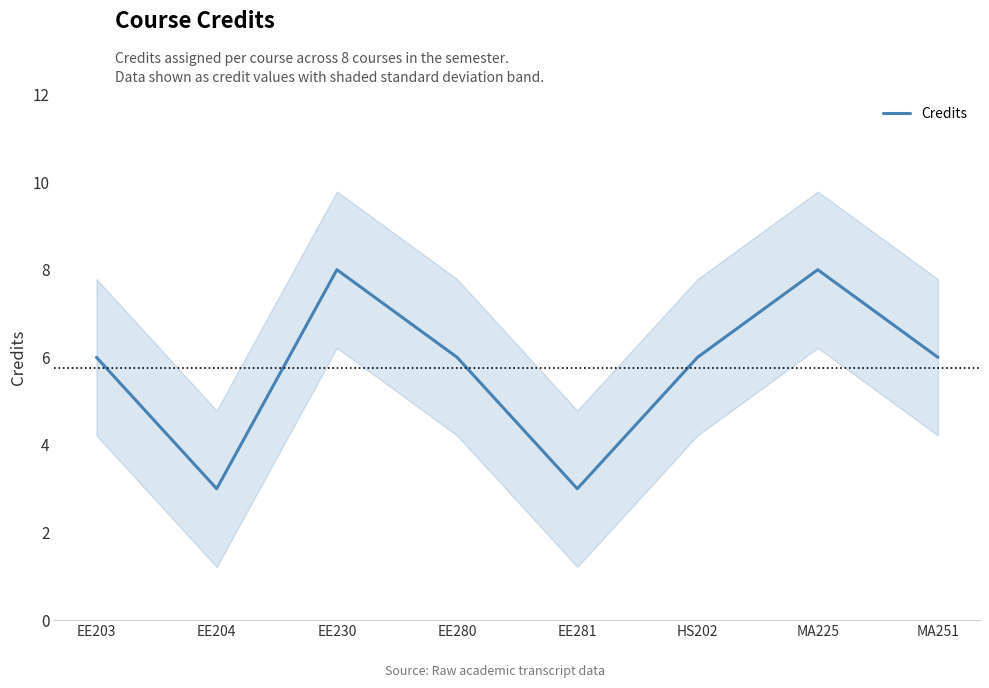

True or false: the data has more than 0 interior local peaks.

True